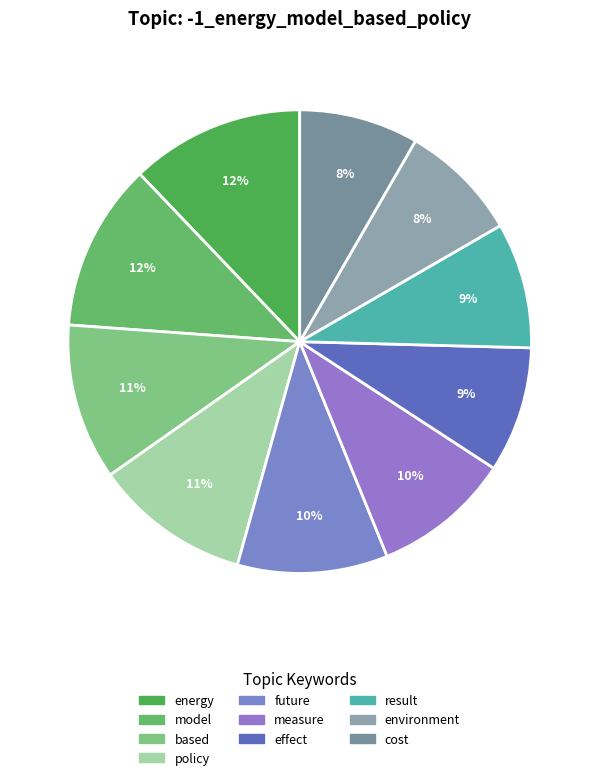

What percentage is NOT represented by cost?

91.7%